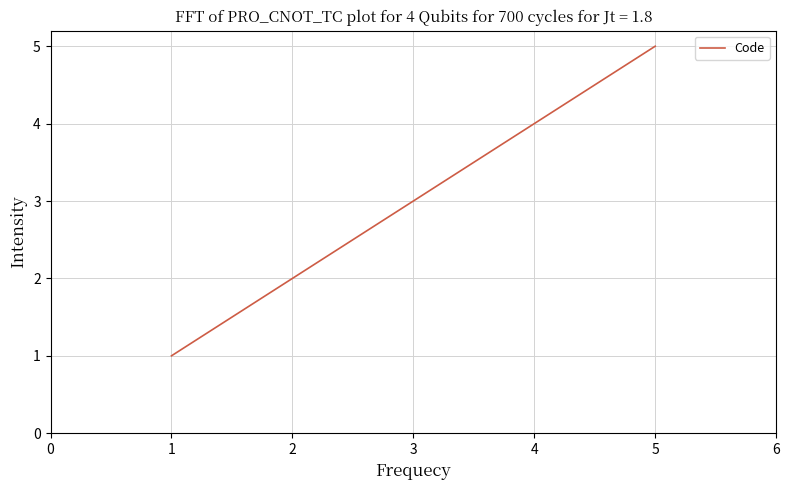

What is the difference between the maximum and second lowest values?

3